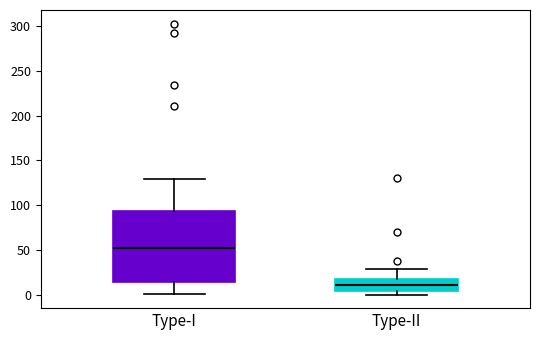

Which box's median line is the highest?

Type-I